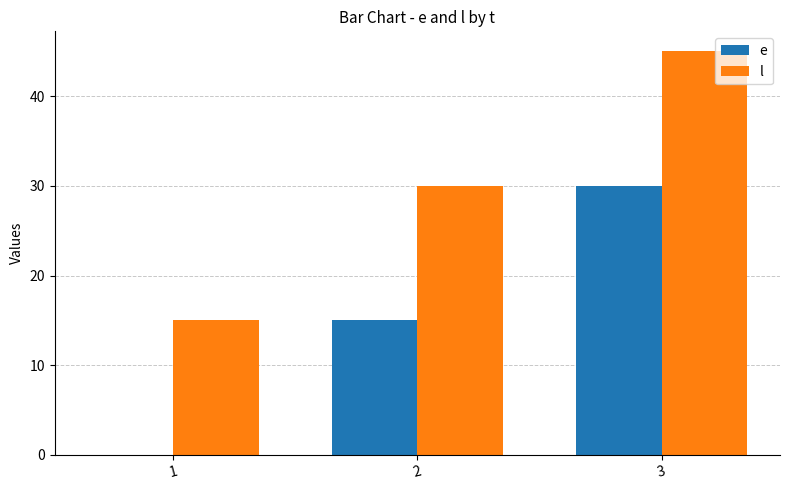

What is the sum of the e values at 1 and 3?

30